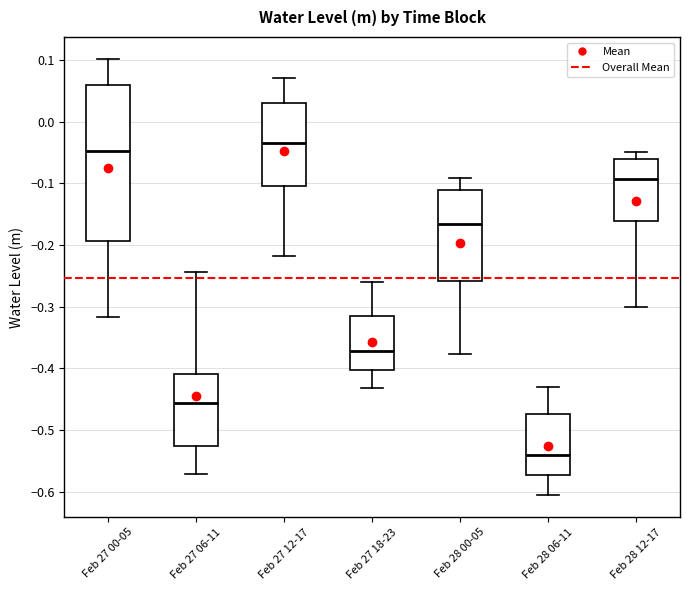

Reading left to right, transcribe this box plot: for each box, give where its median line is, the range the box spans, and where its two whiskers end, as read against the y-axis. The values are not printed on the chart, so give them approximately, as read against the axis.

Feb 27 00-05: median -0.05, box -0.19 to 0.06, whiskers -0.32 to 0.10
Feb 27 06-11: median -0.46, box -0.53 to -0.41, whiskers -0.57 to -0.24
Feb 27 12-17: median -0.03, box -0.10 to 0.03, whiskers -0.22 to 0.07
Feb 27 18-23: median -0.37, box -0.40 to -0.31, whiskers -0.43 to -0.26
Feb 28 00-05: median -0.17, box -0.26 to -0.11, whiskers -0.38 to -0.09
Feb 28 06-11: median -0.54, box -0.57 to -0.47, whiskers -0.61 to -0.43
Feb 28 12-17: median -0.09, box -0.16 to -0.06, whiskers -0.30 to -0.05